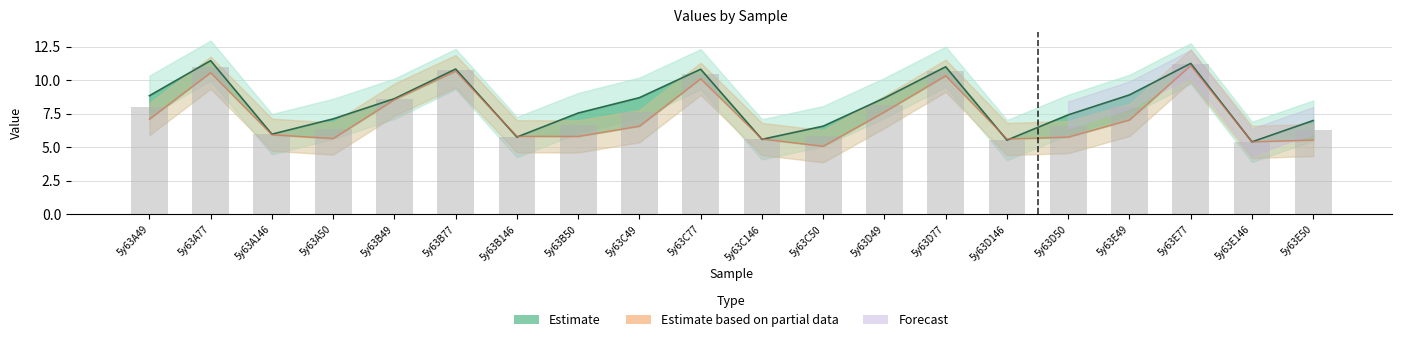

How many categories are shown in the chart?

20